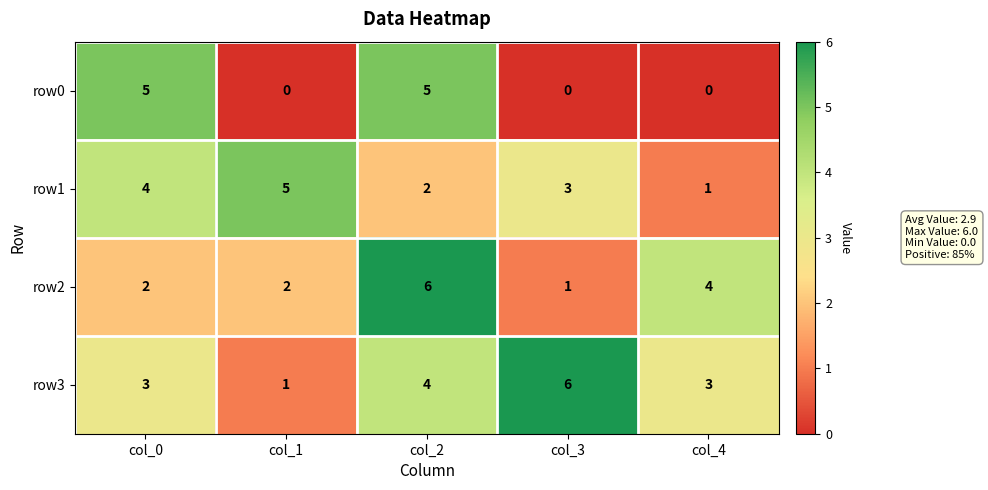

Reading left to right, transcribe all the data shown in this chart.

row0: col_0=5	col_1=0	col_2=5	col_3=0	col_4=0
row1: col_0=4	col_1=5	col_2=2	col_3=3	col_4=1
row2: col_0=2	col_1=2	col_2=6	col_3=1	col_4=4
row3: col_0=3	col_1=1	col_2=4	col_3=6	col_4=3